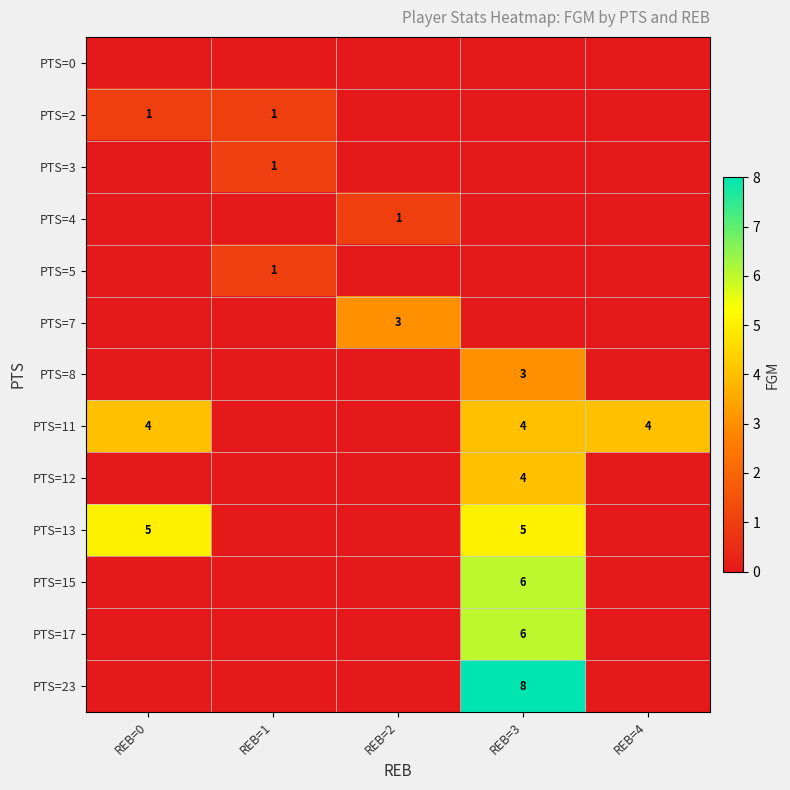

The value of PTS=3 at REB=1 is 0. True or false?

False